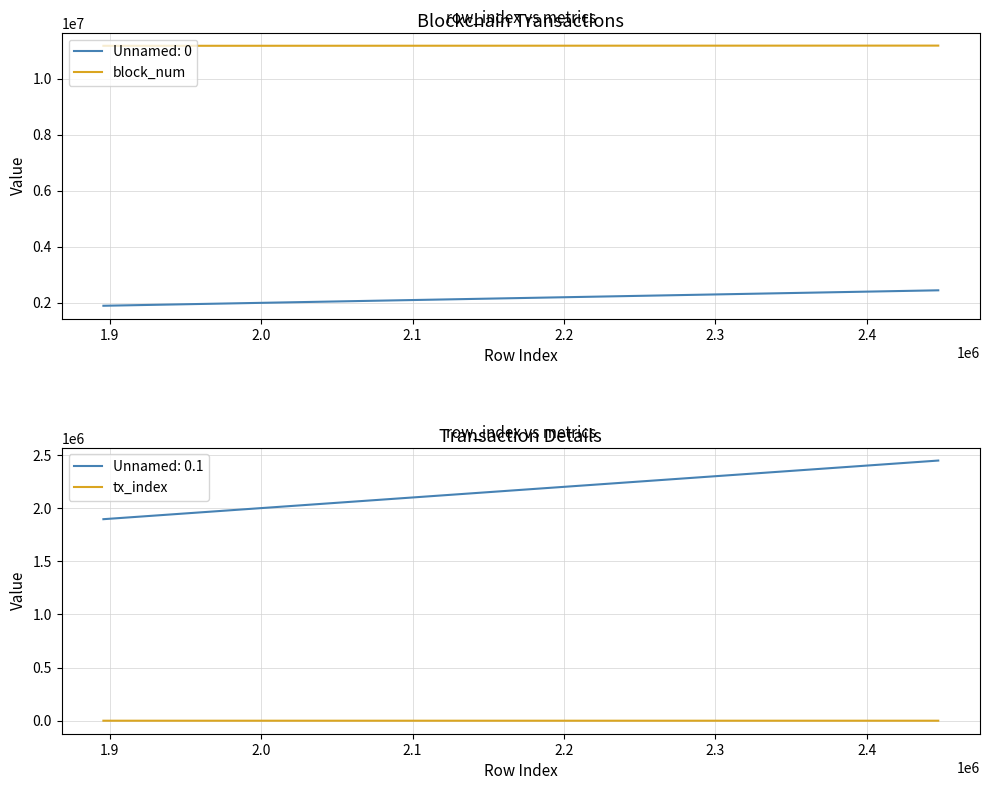

What is the maximum value for block_num?

11178531